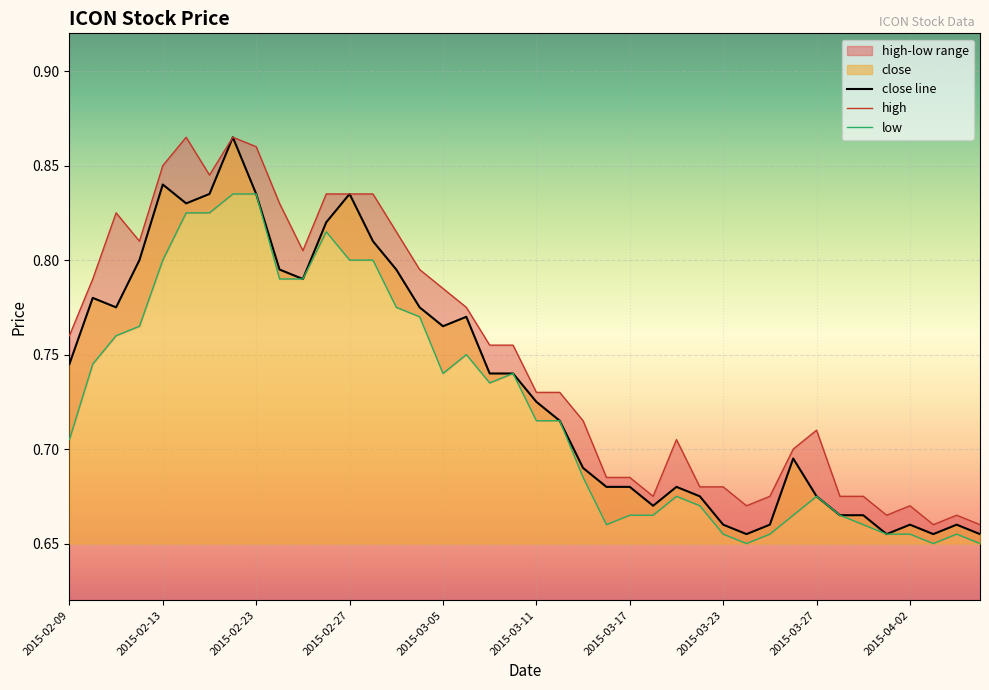

What is the average value of the close line series?

0.7